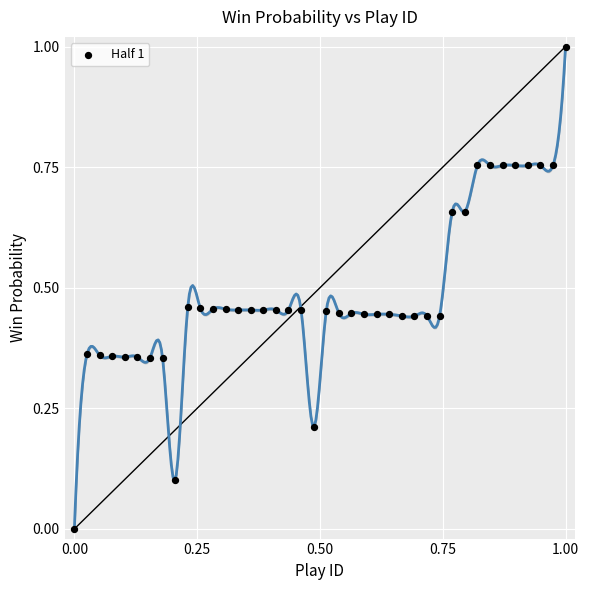

What is the range of Y values (max minus min)?

1.0